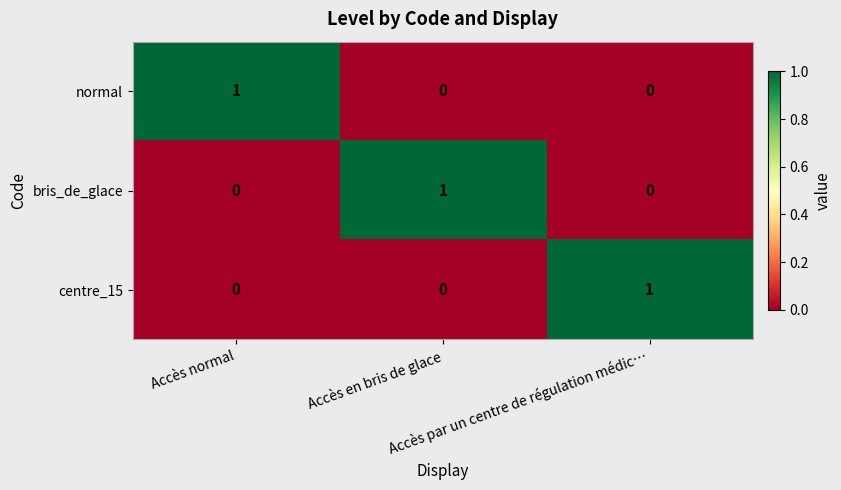

At how many categories does at least one series exceed 0?

3